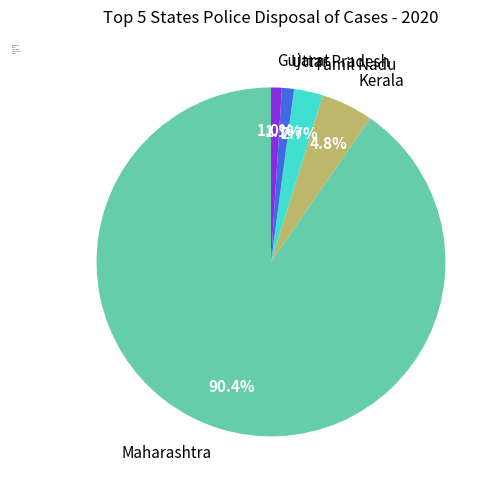

What percentage do Kerala and Maharashtra together represent?

95.2%